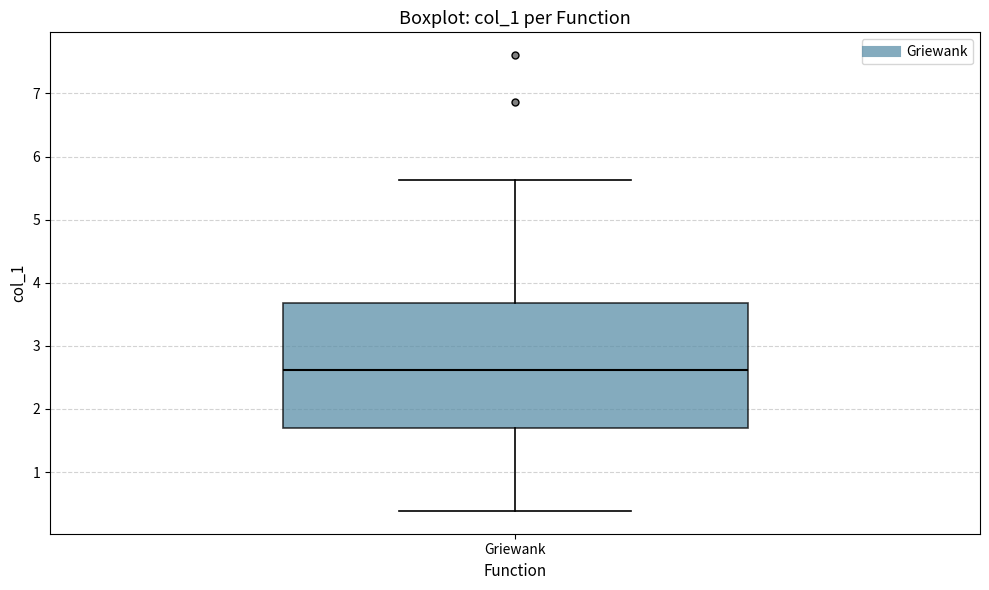

Where does the upper whisker of the box for Griewank end on the y-axis? The values are not printed on the chart, so give them approximately, as read against the axis.

5.6